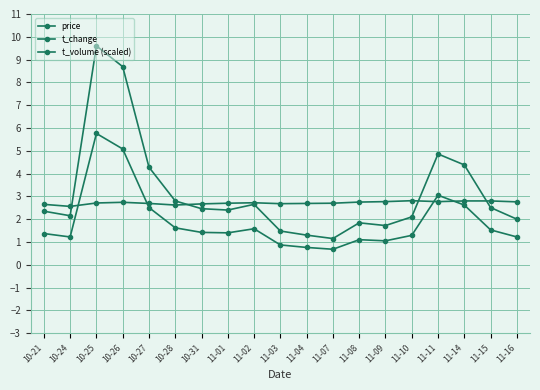

How many lines are shown in the chart?

3